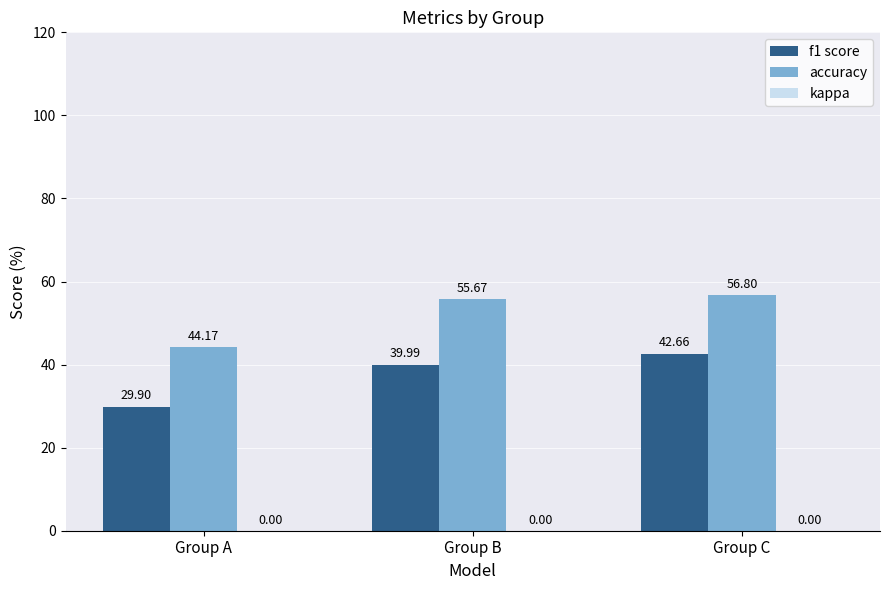

List the labels in order of f1 score value, largest first.

Group C, Group B, Group A